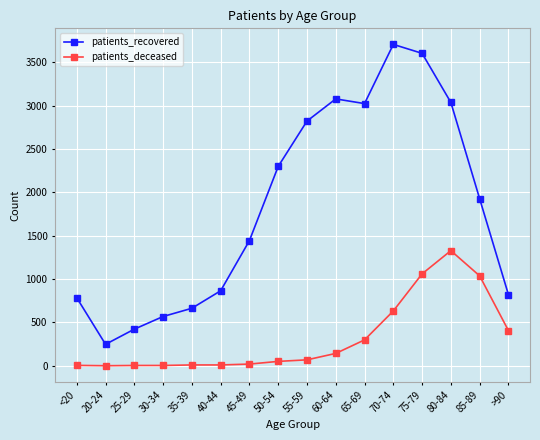

Which series has the largest range (max minus min)?

patients_recovered